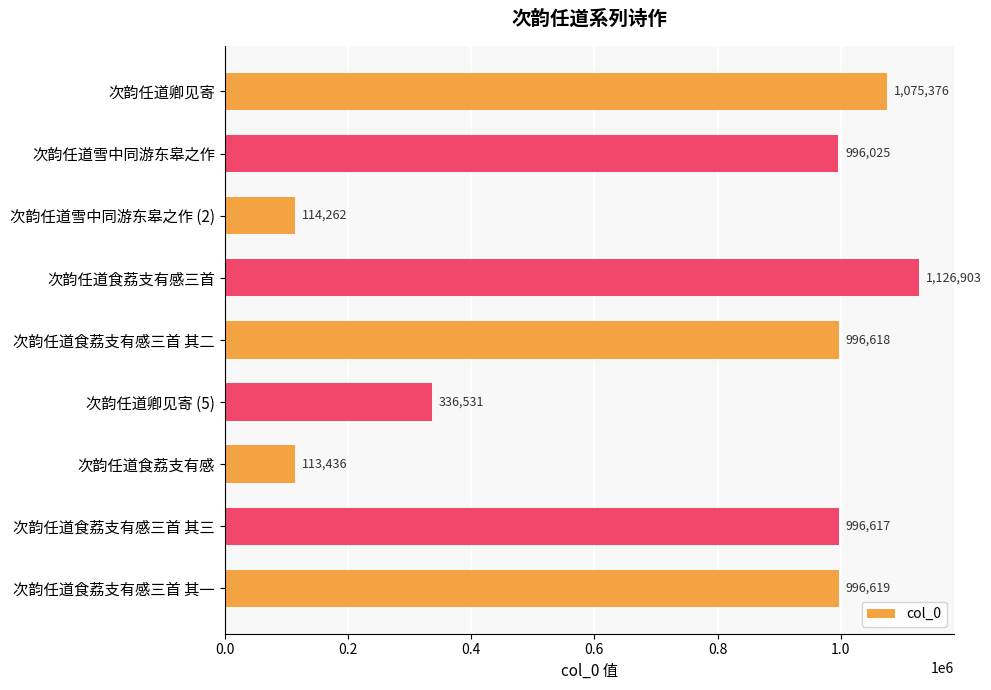

Reading bottom to top, transcribe all the data shown in this chart.

次韵任道食荔支有感三首 其一=996619	次韵任道食荔支有感三首 其三=996617	次韵任道食荔支有感=113436	次韵任道卿见寄 (5)=336531	次韵任道食荔支有感三首 其二=996618	次韵任道食荔支有感三首=1126903	次韵任道雪中同游东皋之作 (2)=114262	次韵任道雪中同游东皋之作=996025	次韵任道卿见寄=1075376